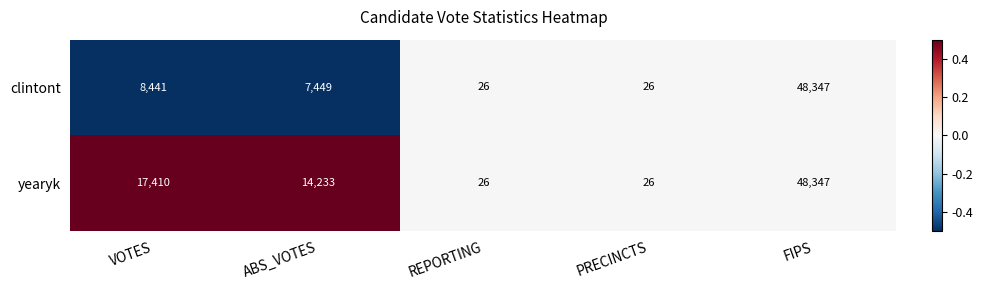

True or false: clintont has a value of 68947 at FIPS.

False